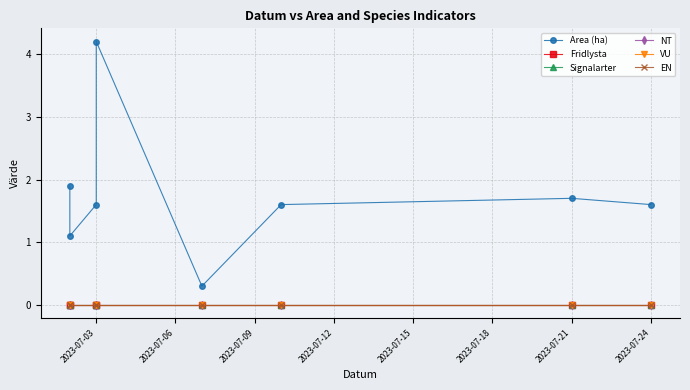

True or false: EN and NT intersect in this chart.

False